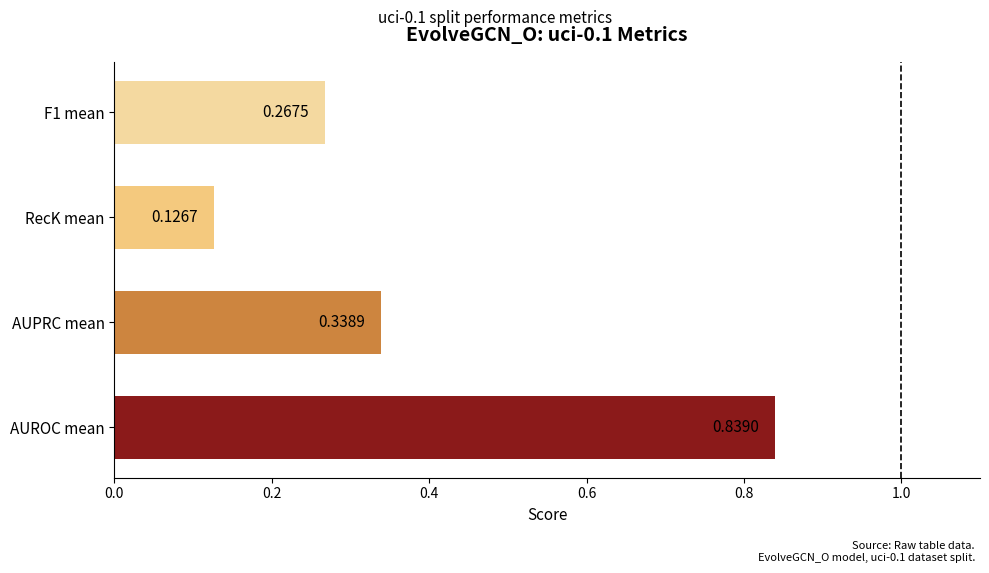

Which category has the lowest value across all series?

RecK mean